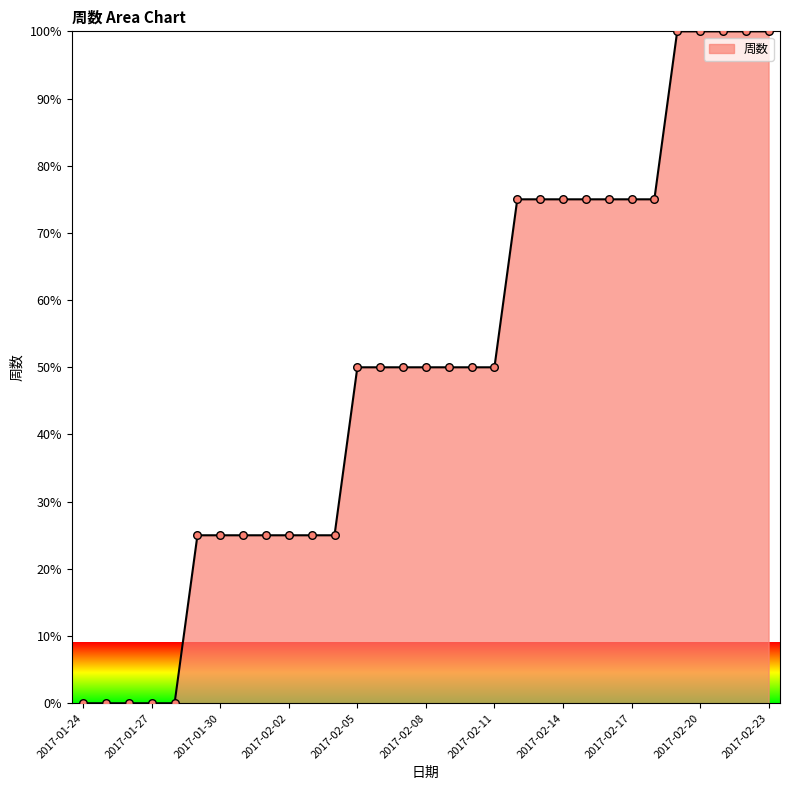

What is the difference between the maximum and minimum values?

100